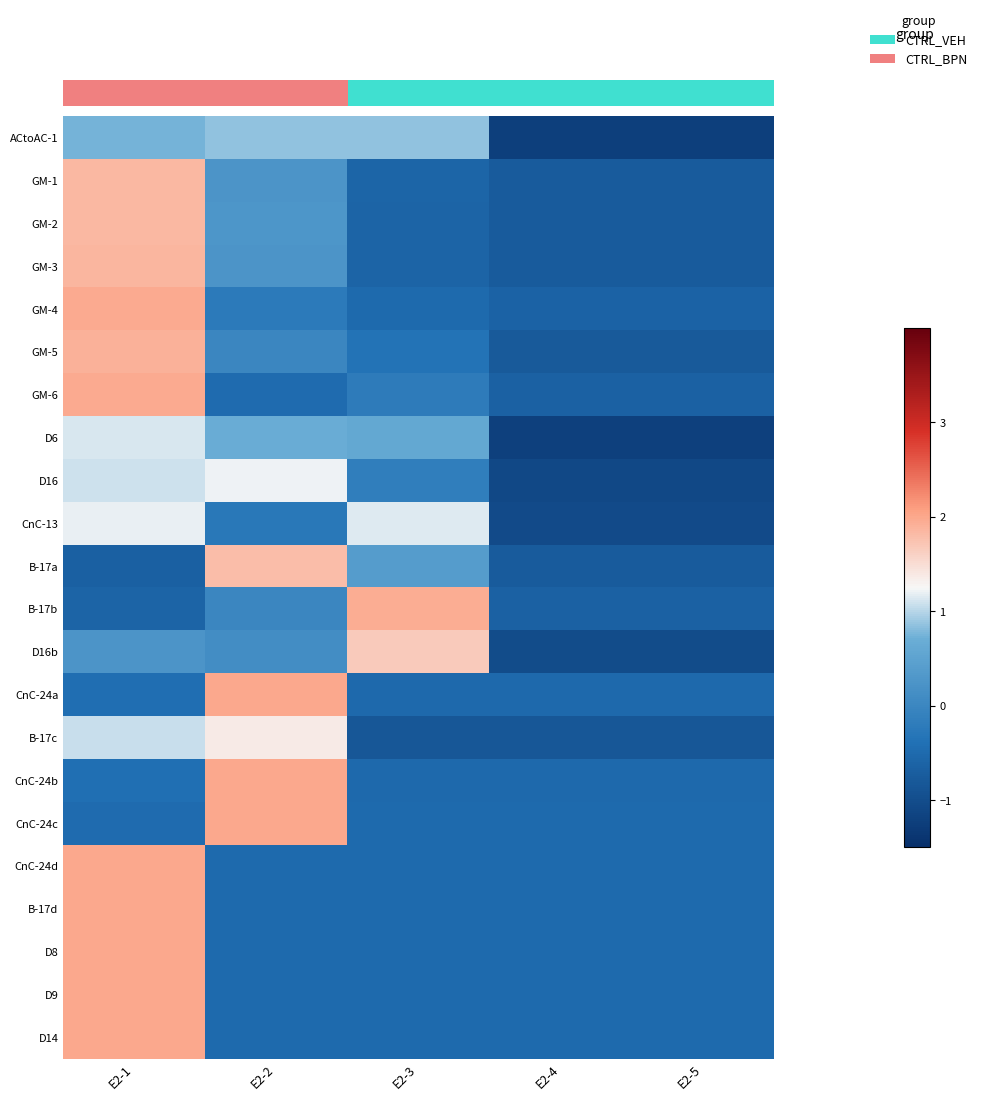

What is the total value across all series at E2-5?

-16.2